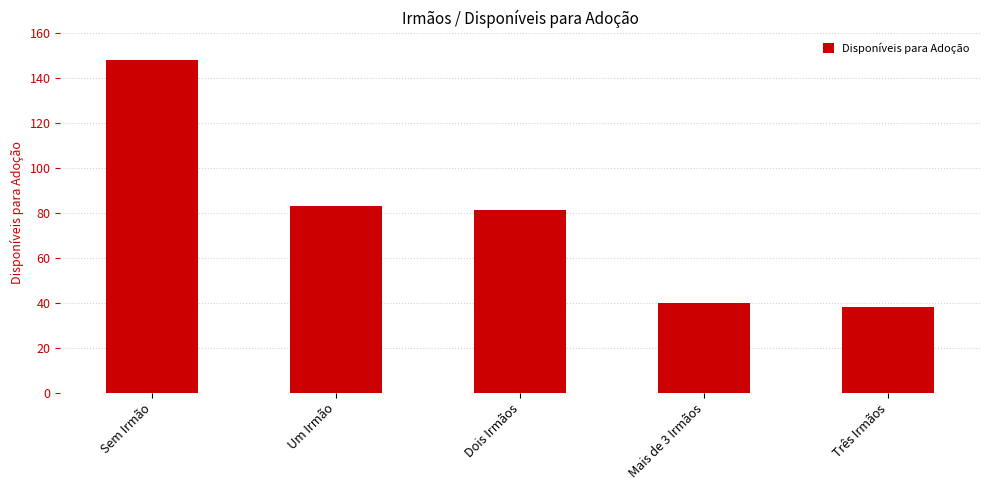

Reading left to right, extract all data points from this chart.

148	83	81	40	38